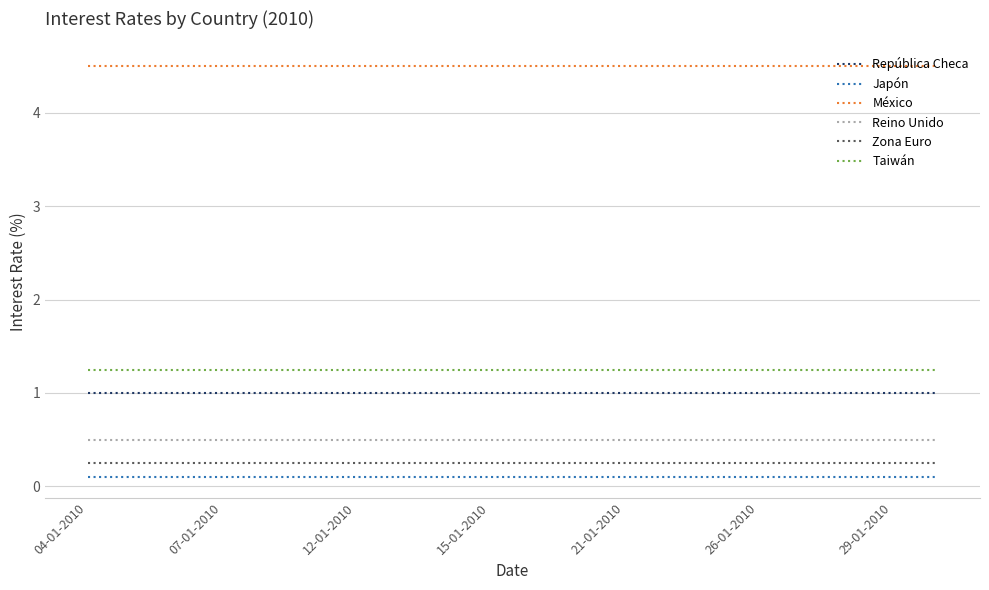

Which series has the largest total across all categories?

México